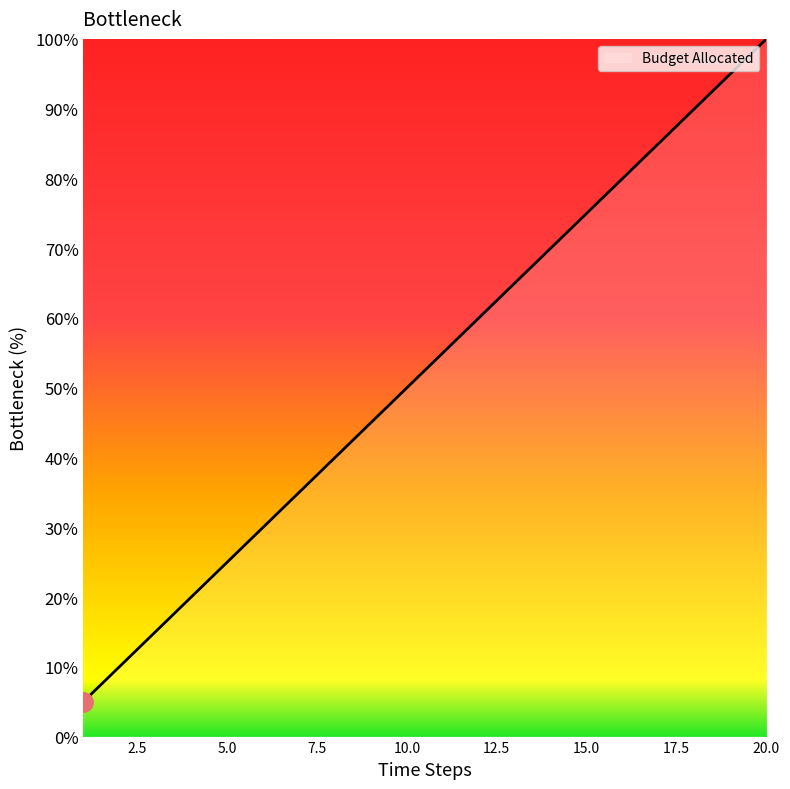

What is the difference between the maximum and minimum values?

95.0